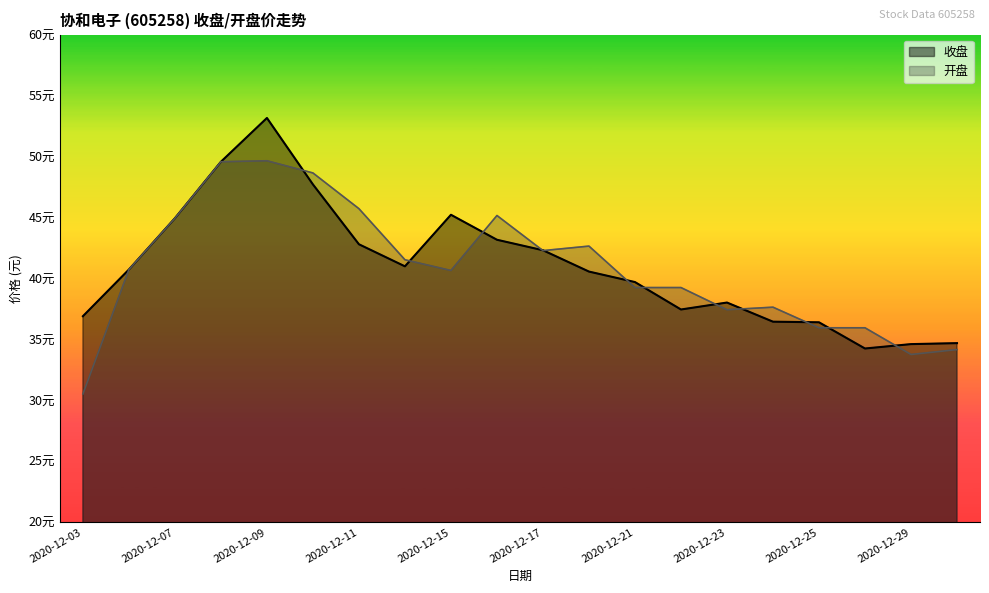

Which series changed the most between 2020-12-04 and 2020-12-25?

开盘